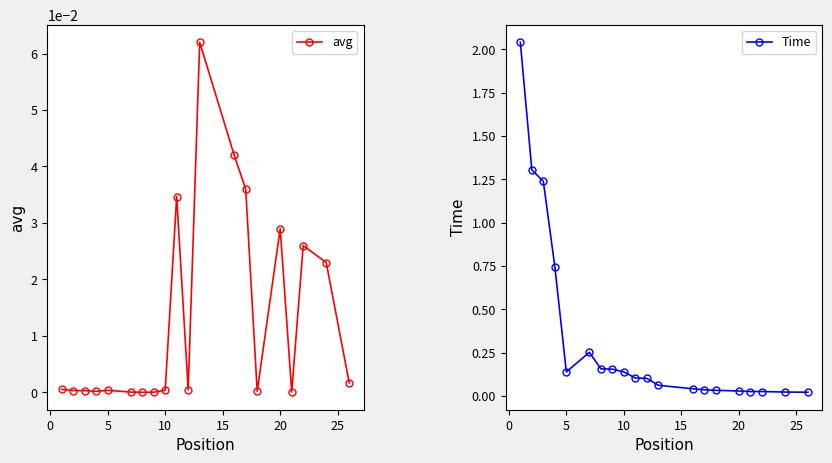

How many interior local peaks does the avg series have?

5